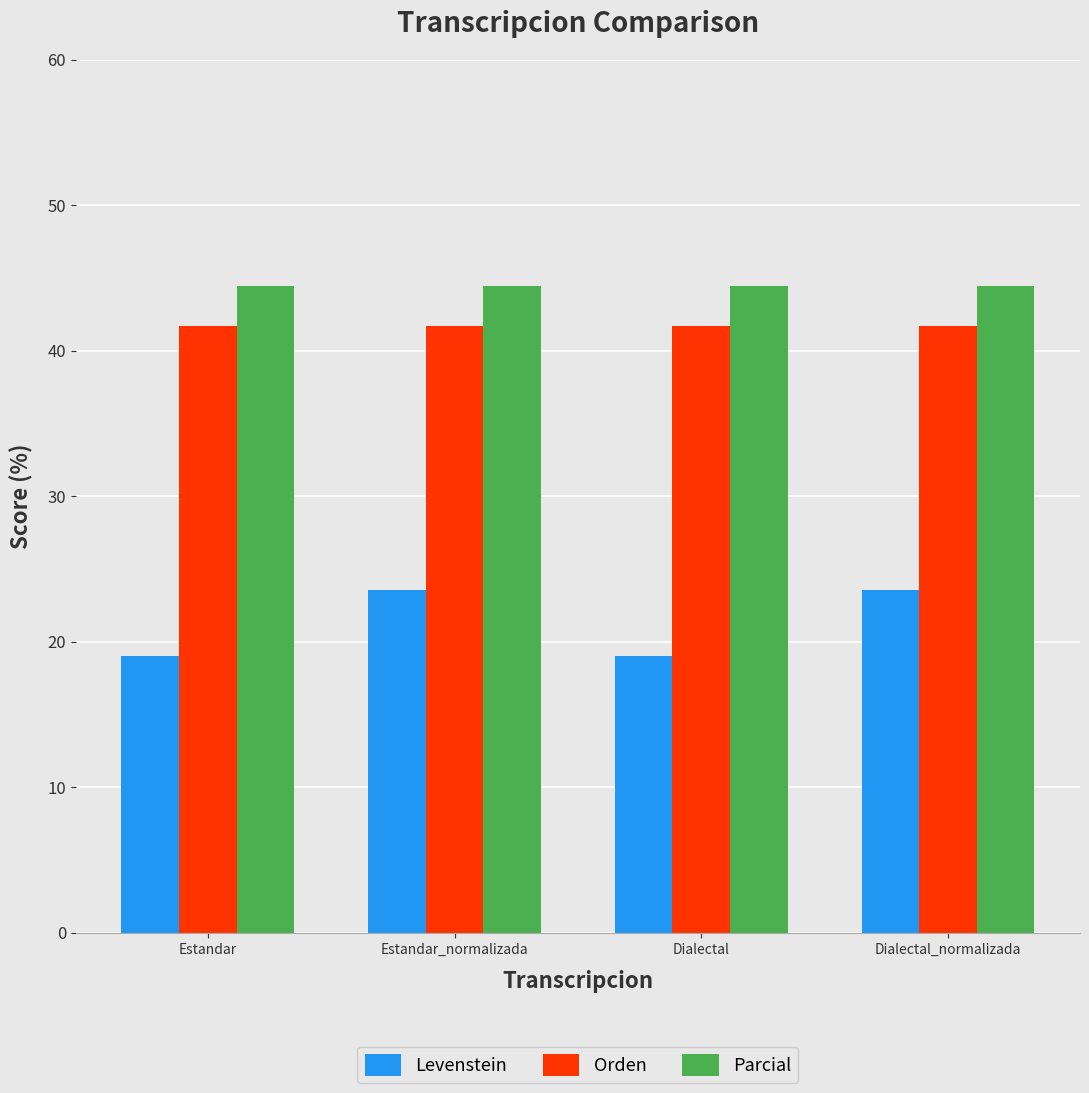

What is the approximate value of Parcial at Dialectal?

44.4